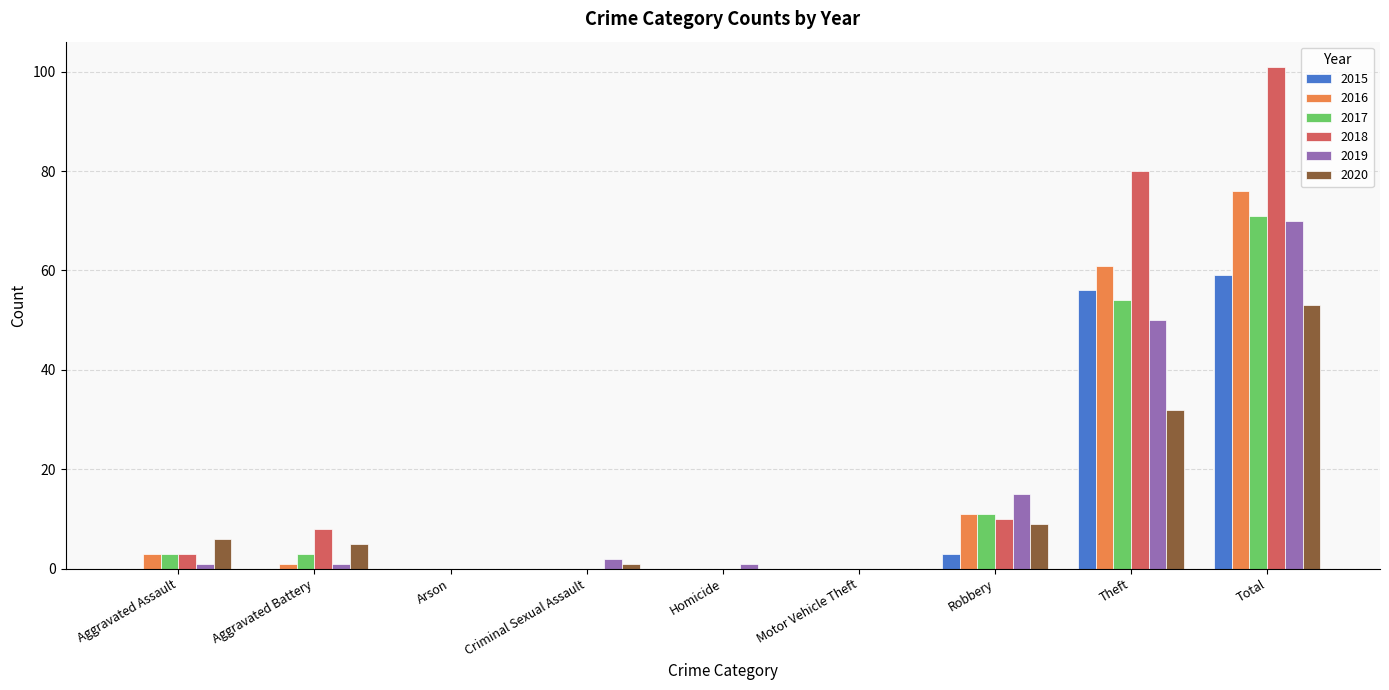

True or false: 2015 has a value of 3 at Robbery.

True